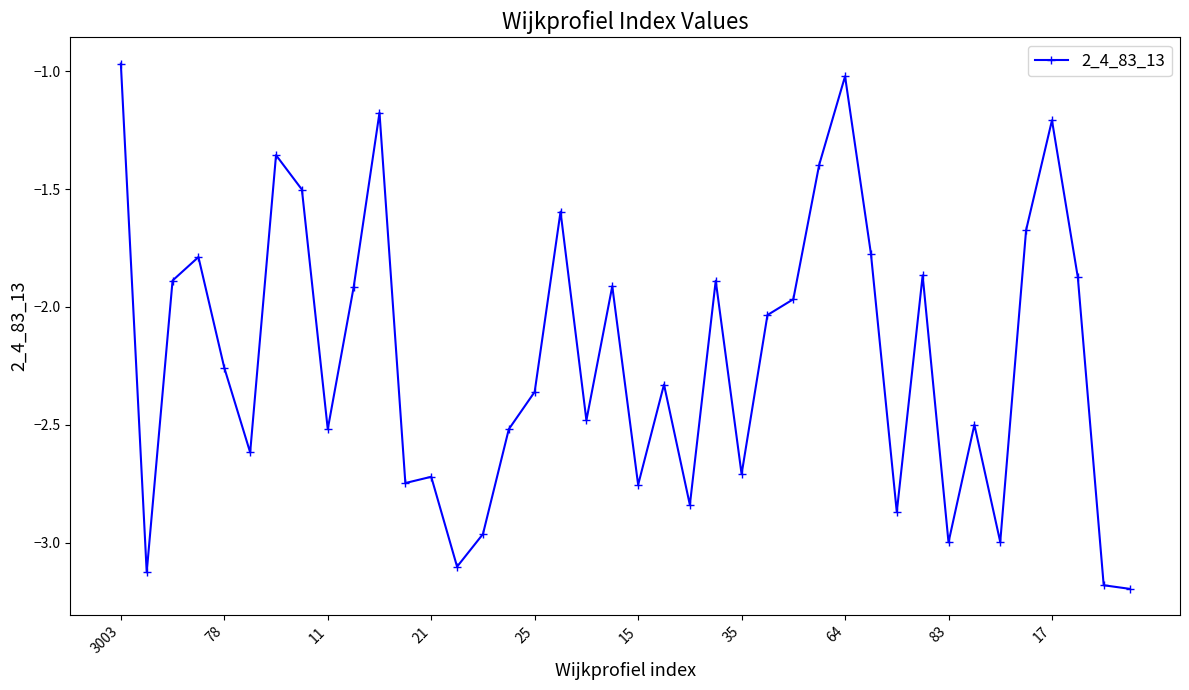

True or false: there are more than 1 points higher than both neighbors.

True